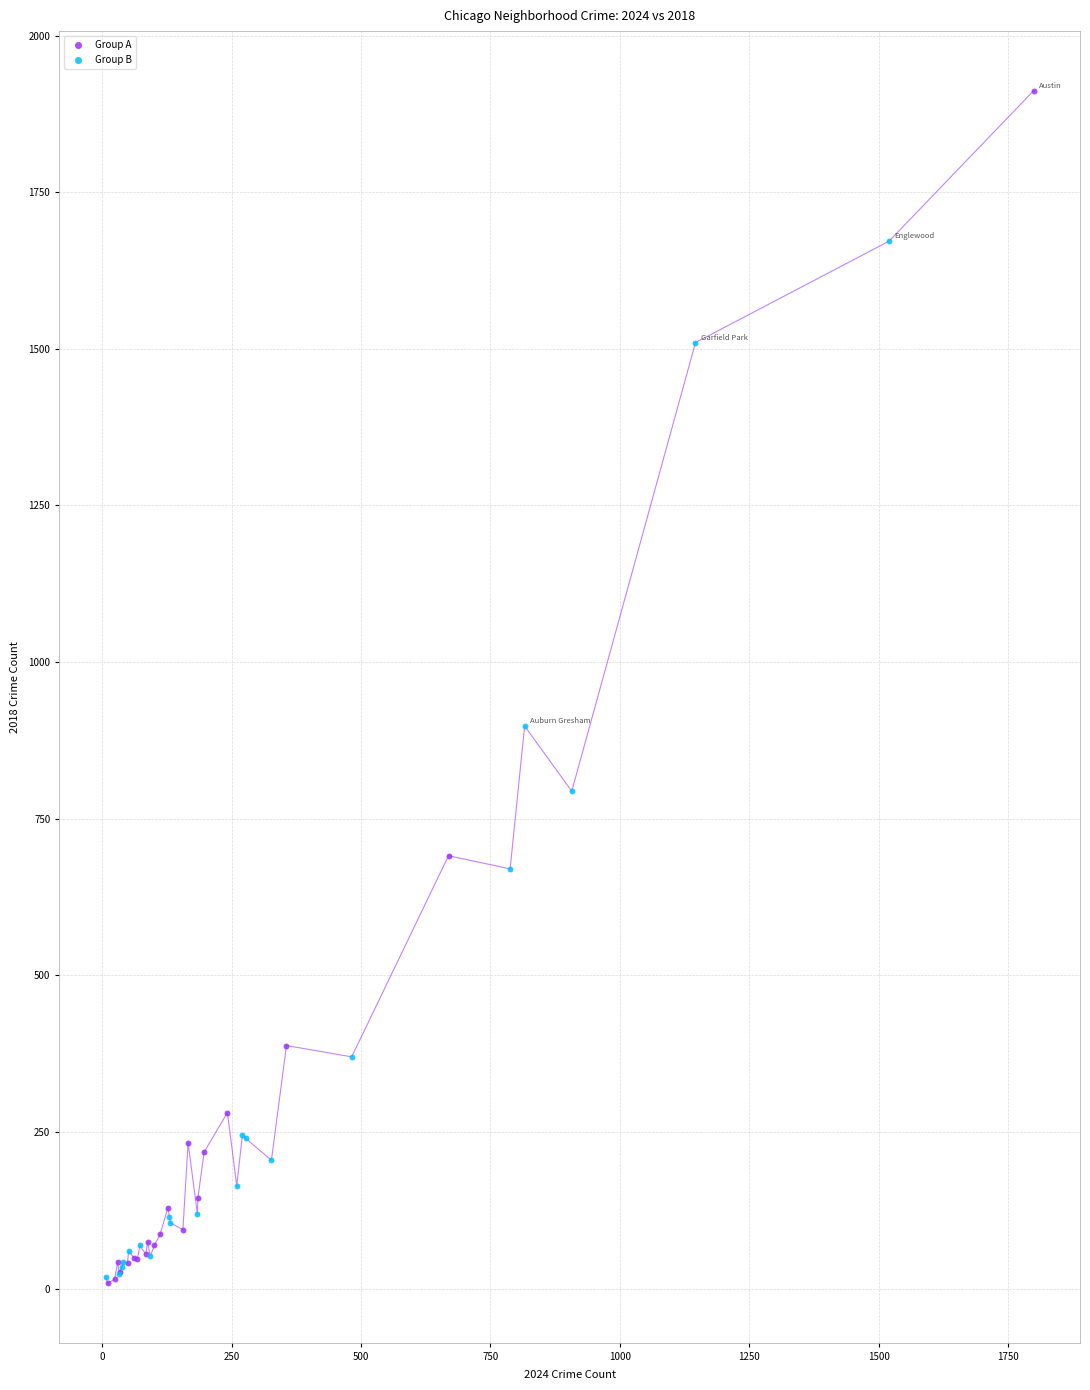

Which series has the largest Y range (max minus min)?

Group A